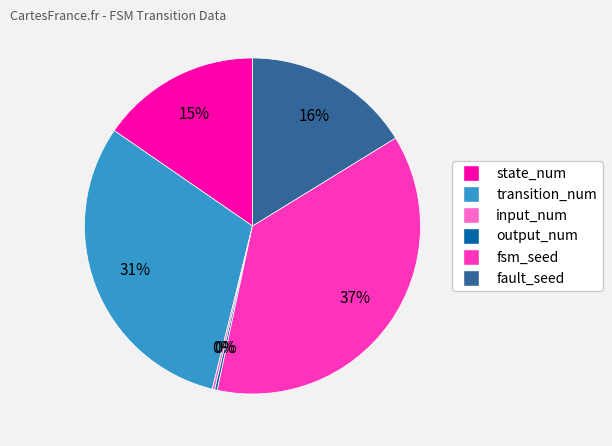

Approximately how many times larger is the value at transition_num compared to fault_seed?

1.9